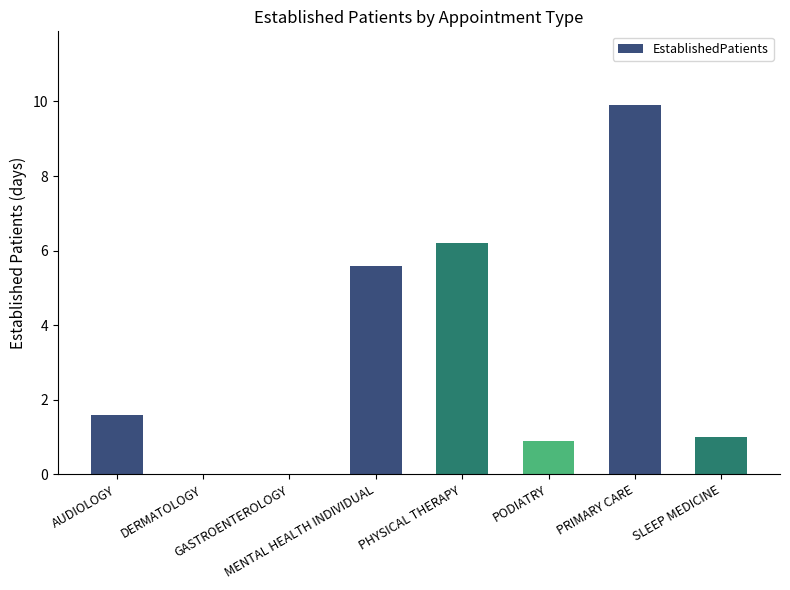

Is it true that the value at AUDIOLOGY is 1.6?

True